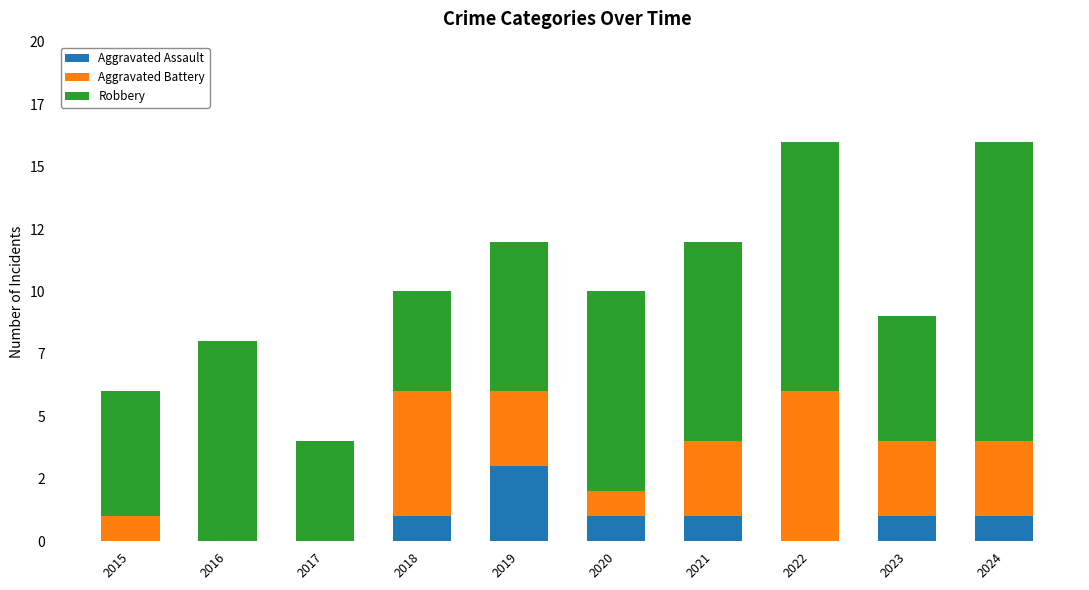

Rank the categories by Robbery value from lowest to highest.

2017, 2018, 2015, 2023, 2019, 2016, 2020, 2021, 2022, 2024